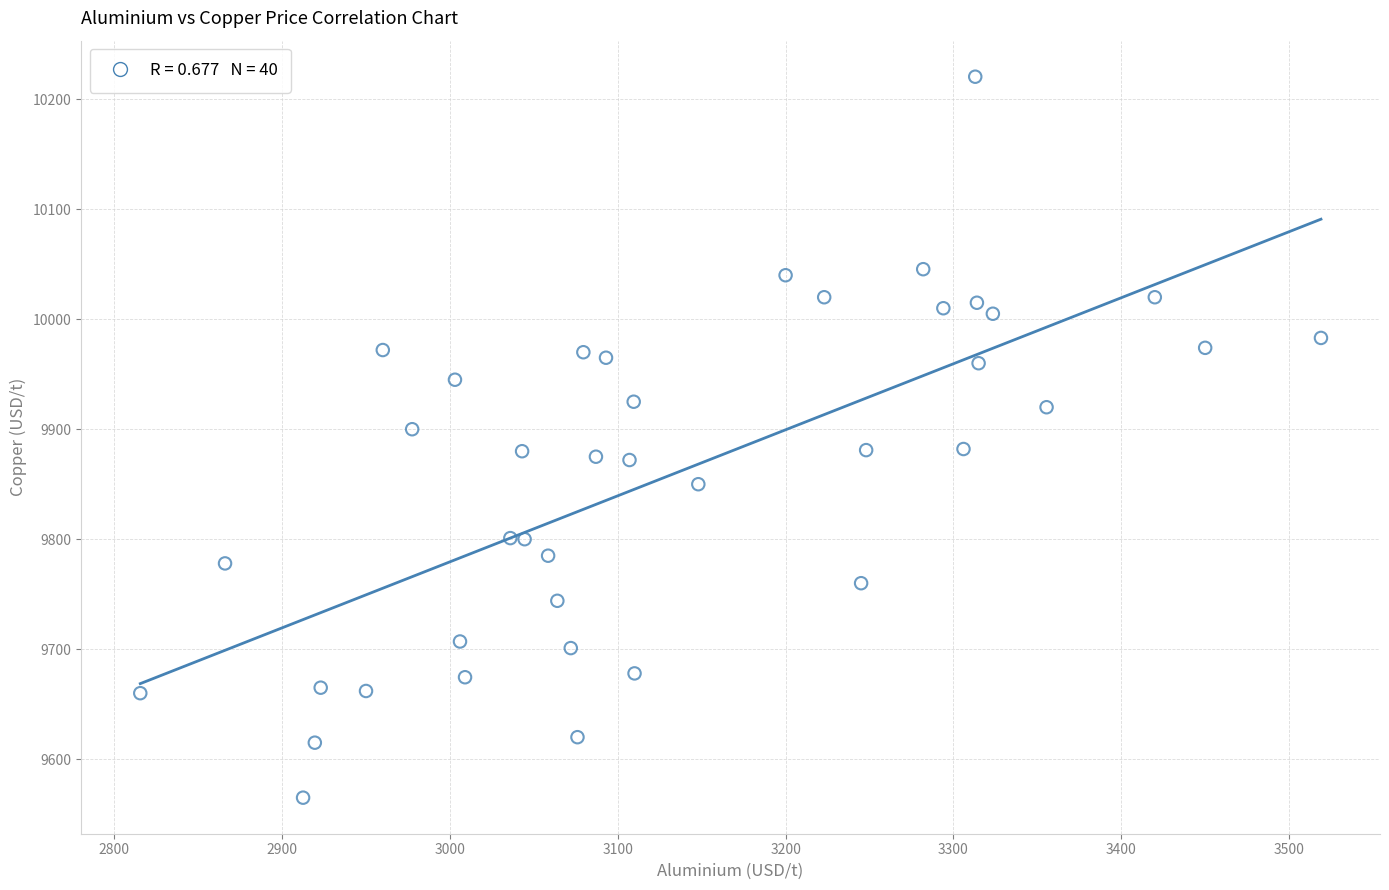

What is the range of Y values (max minus min)?

655.5